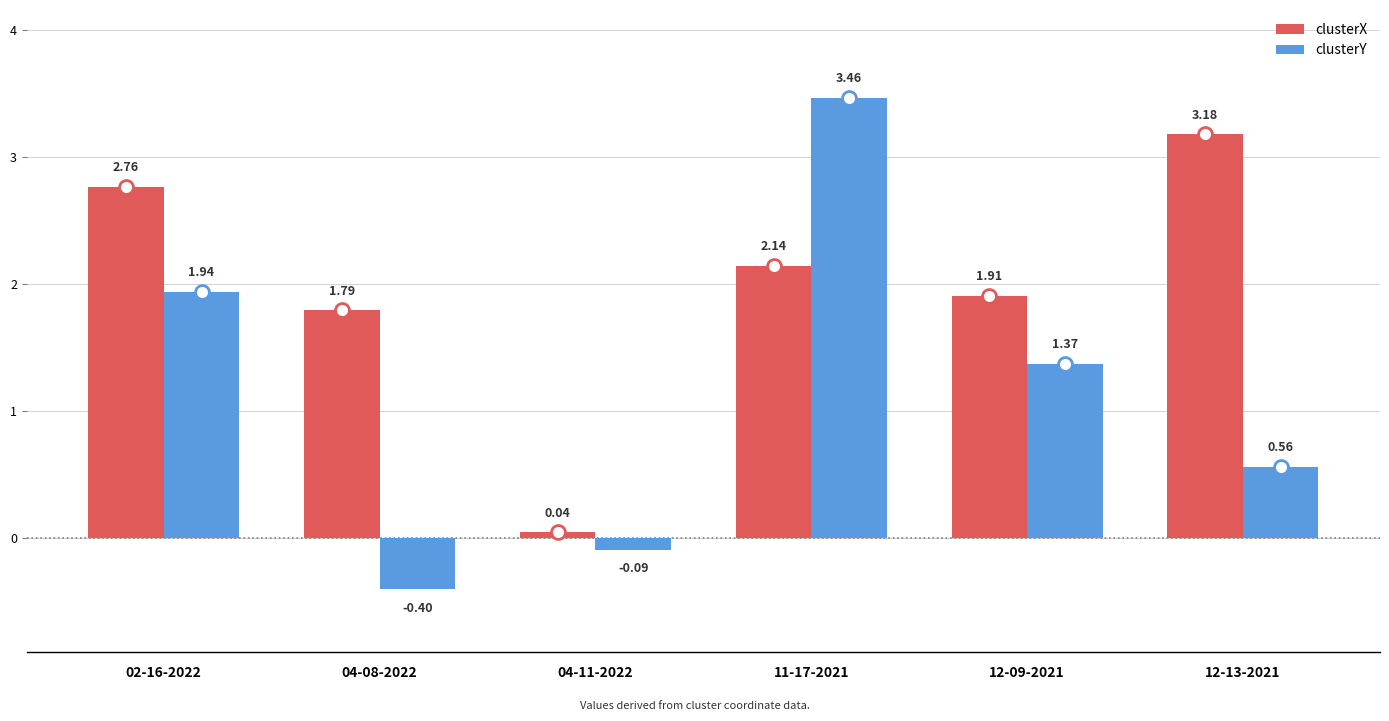

What is the average value of the clusterY series?

1.1